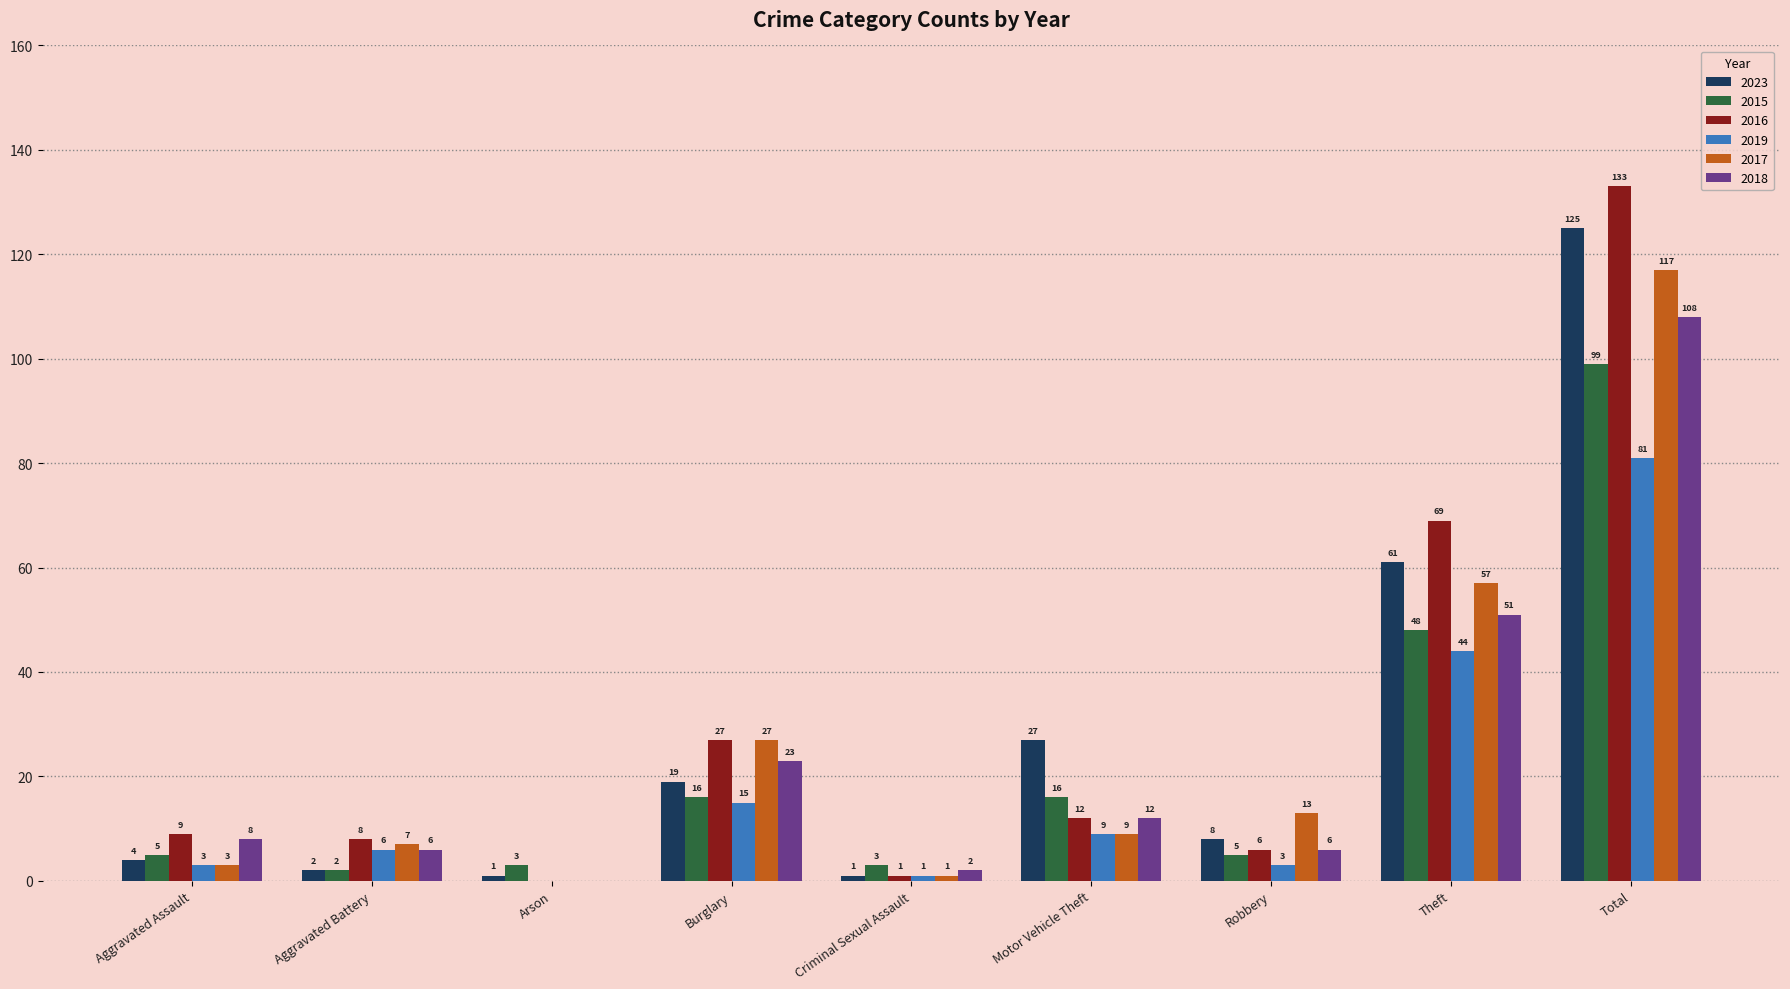

Between Aggravated Battery and Theft, which series saw the biggest shift?

2016